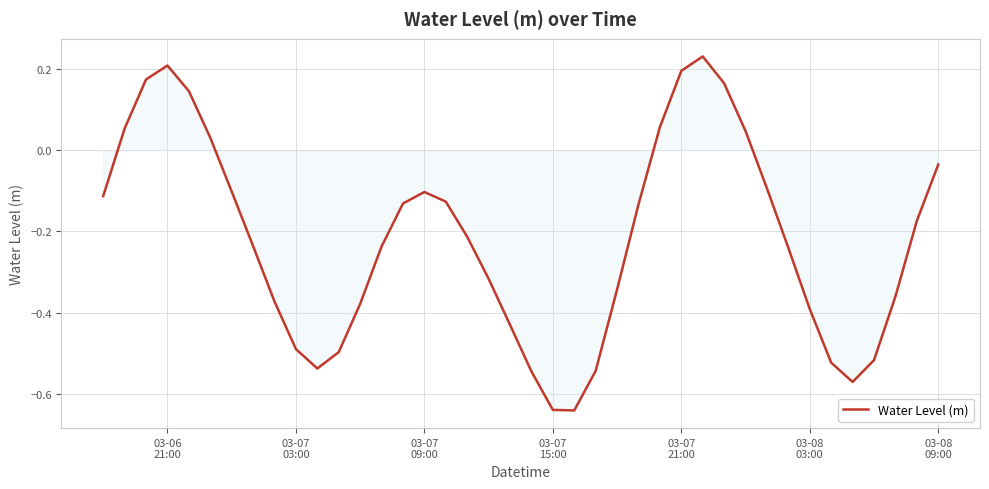

What is the difference between the maximum and minimum values?

0.9